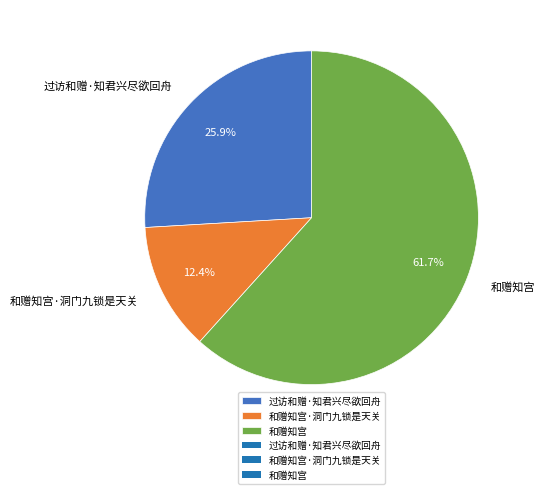

To the nearest percent, what portion does 过访和赠·知君兴尽欲回舟 represent?

26%